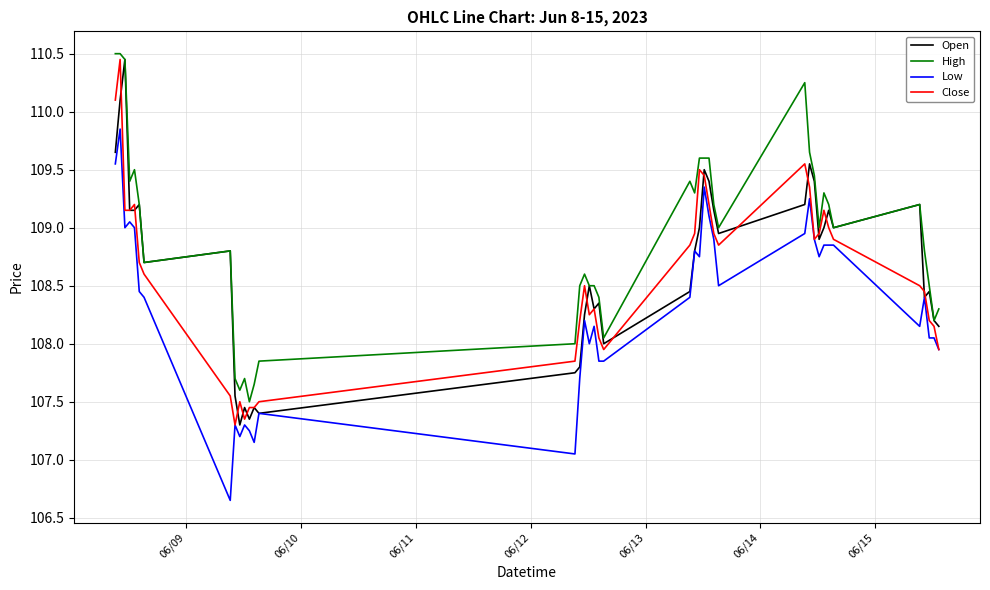

Which series has the largest total across all categories?

High